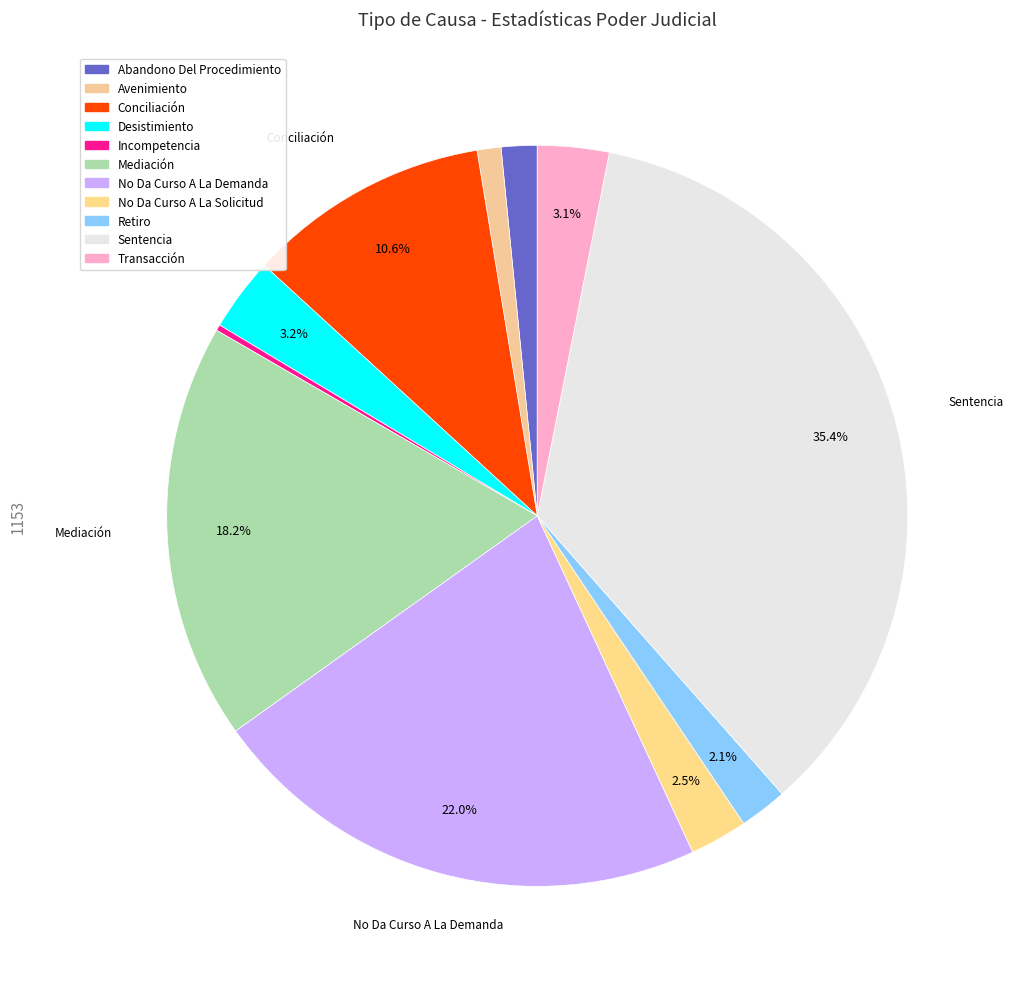

Between Sentencia and No Da Curso A La Solicitud, which is larger?

Sentencia